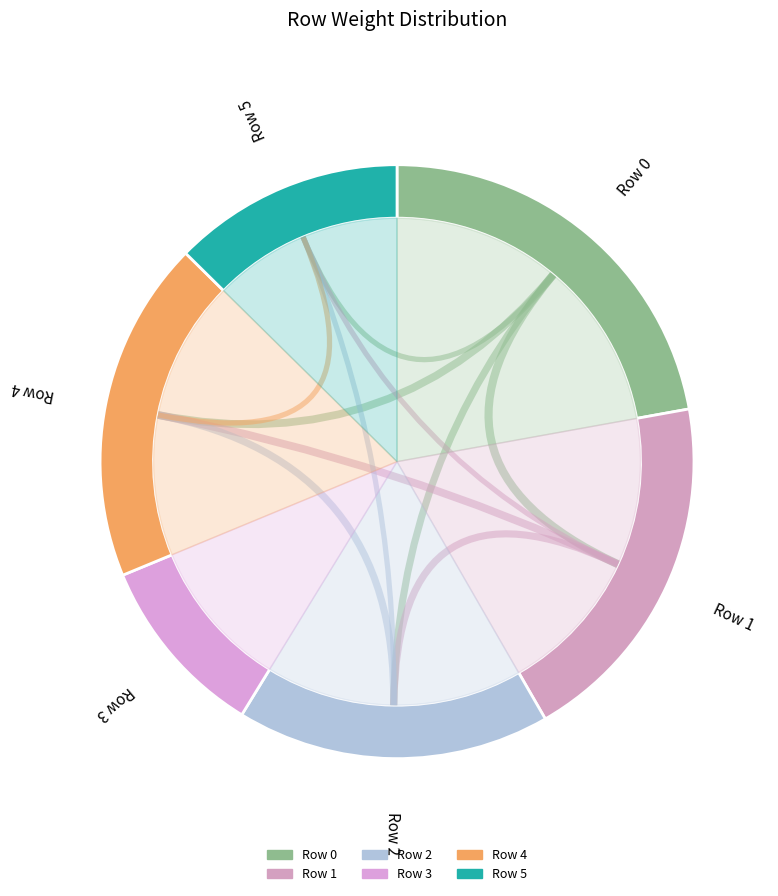

Which slice is the smallest?

3